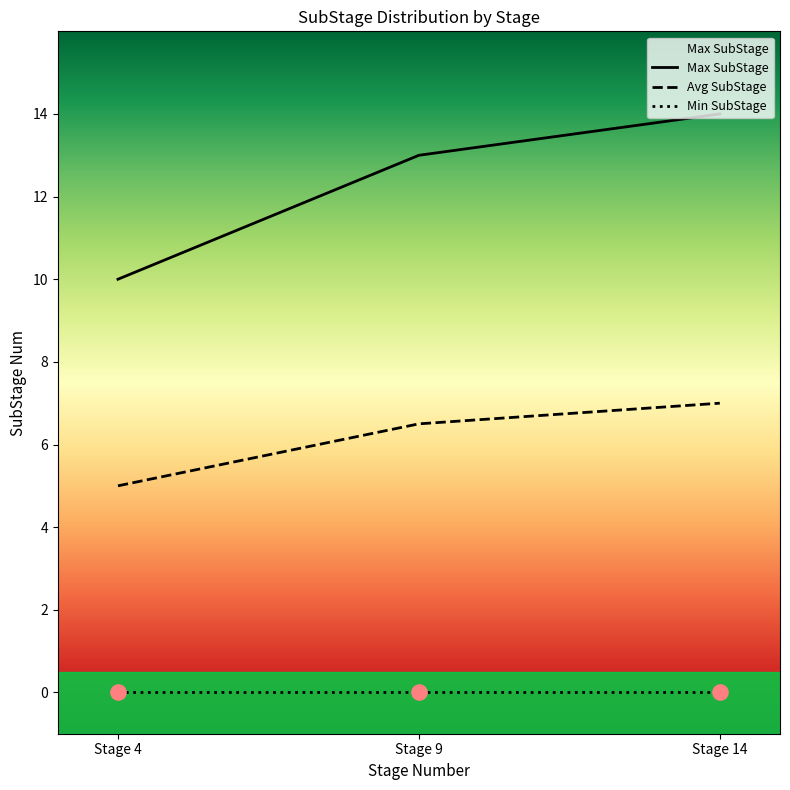

What is the minimum value for Avg SubStage?

5.0